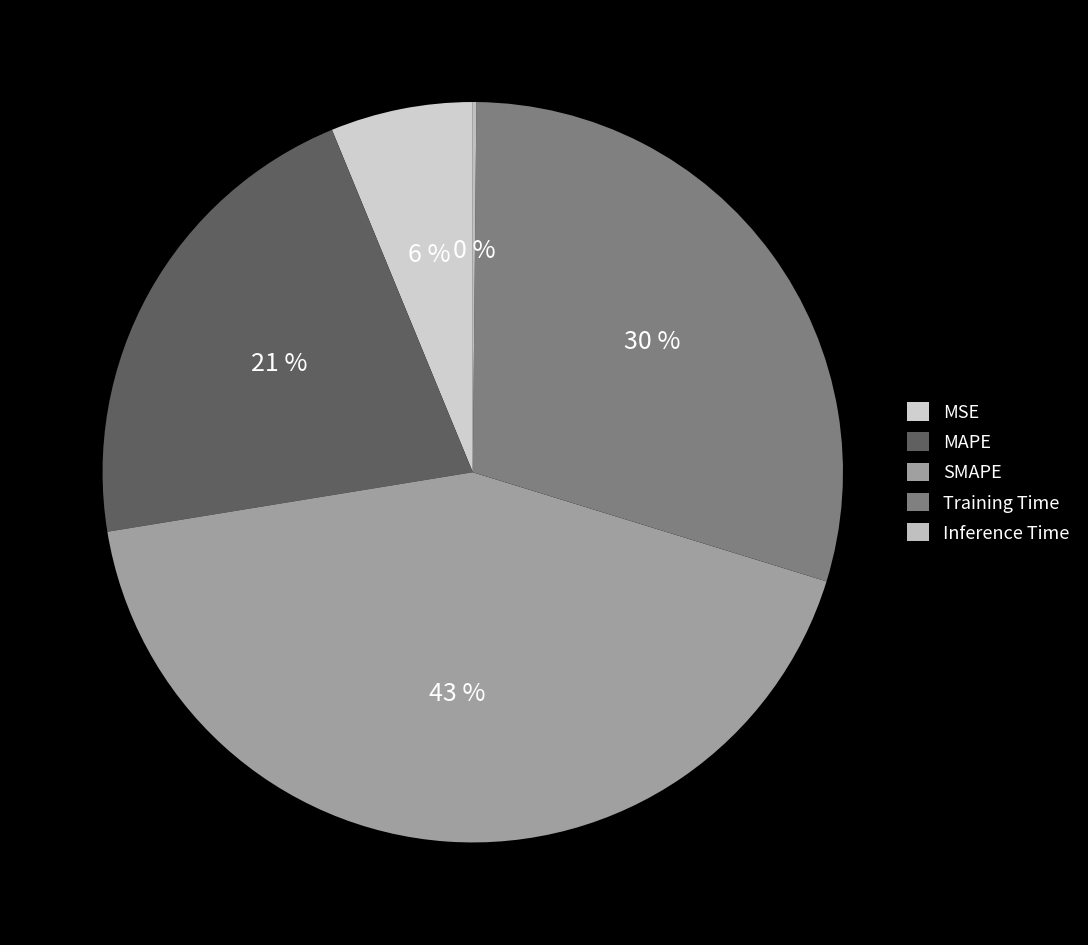

How many slices are in this pie chart?

5